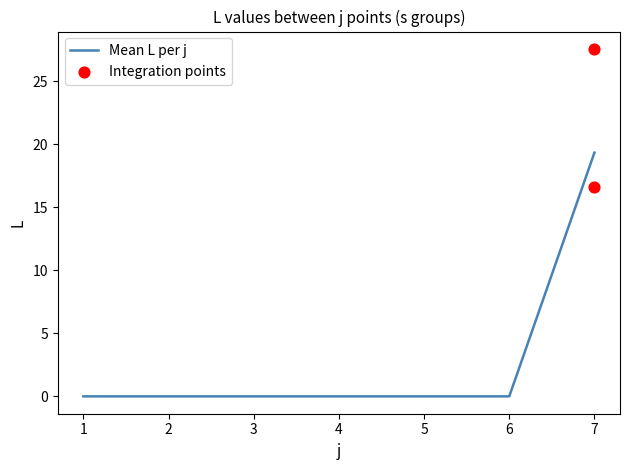

The value of Mean L per j at 5 is 0.0. True or false?

True